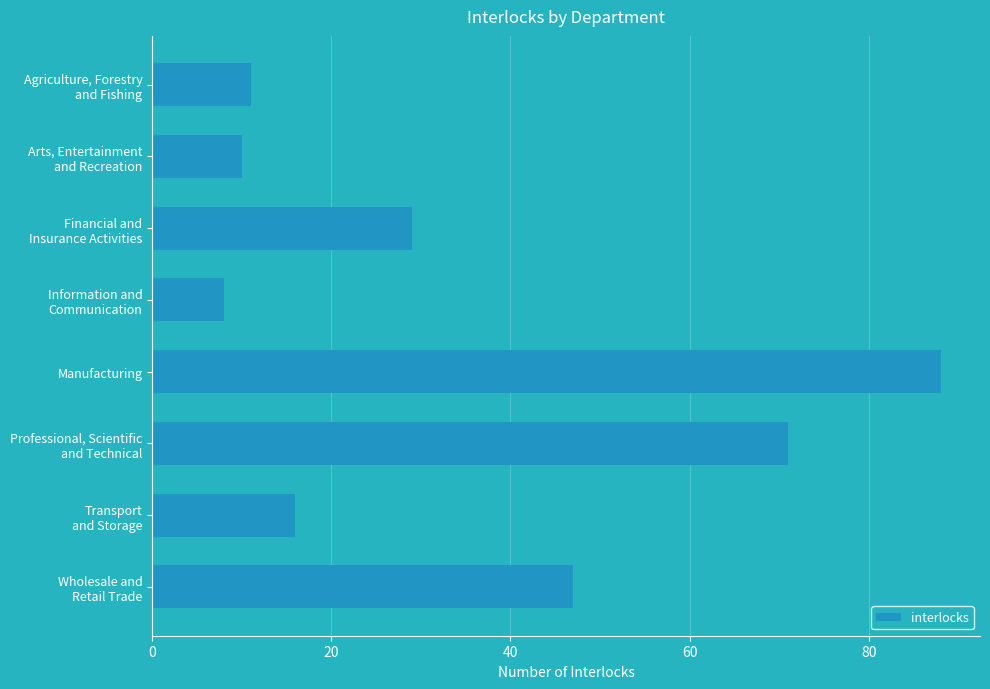

Reading top to bottom, transcribe all the data shown in this chart.

11	10	29	8	88	71	16	47